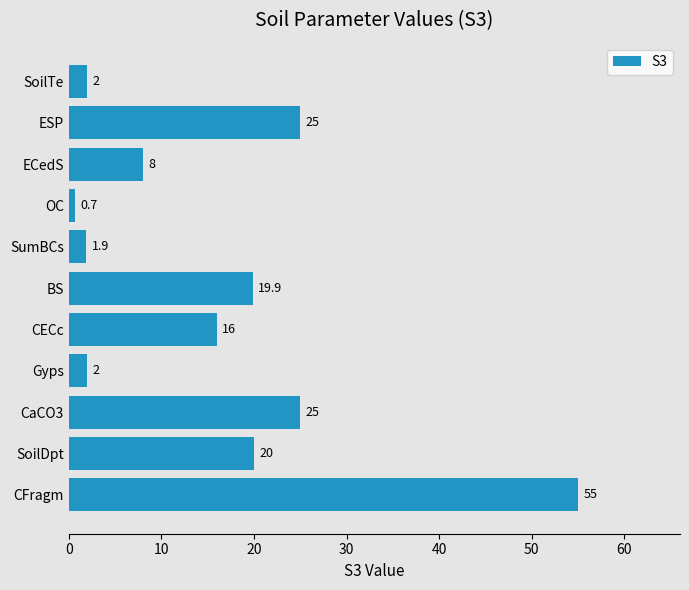

Approximately how many times larger is the value at CFragm compared to ECedS?

6.9